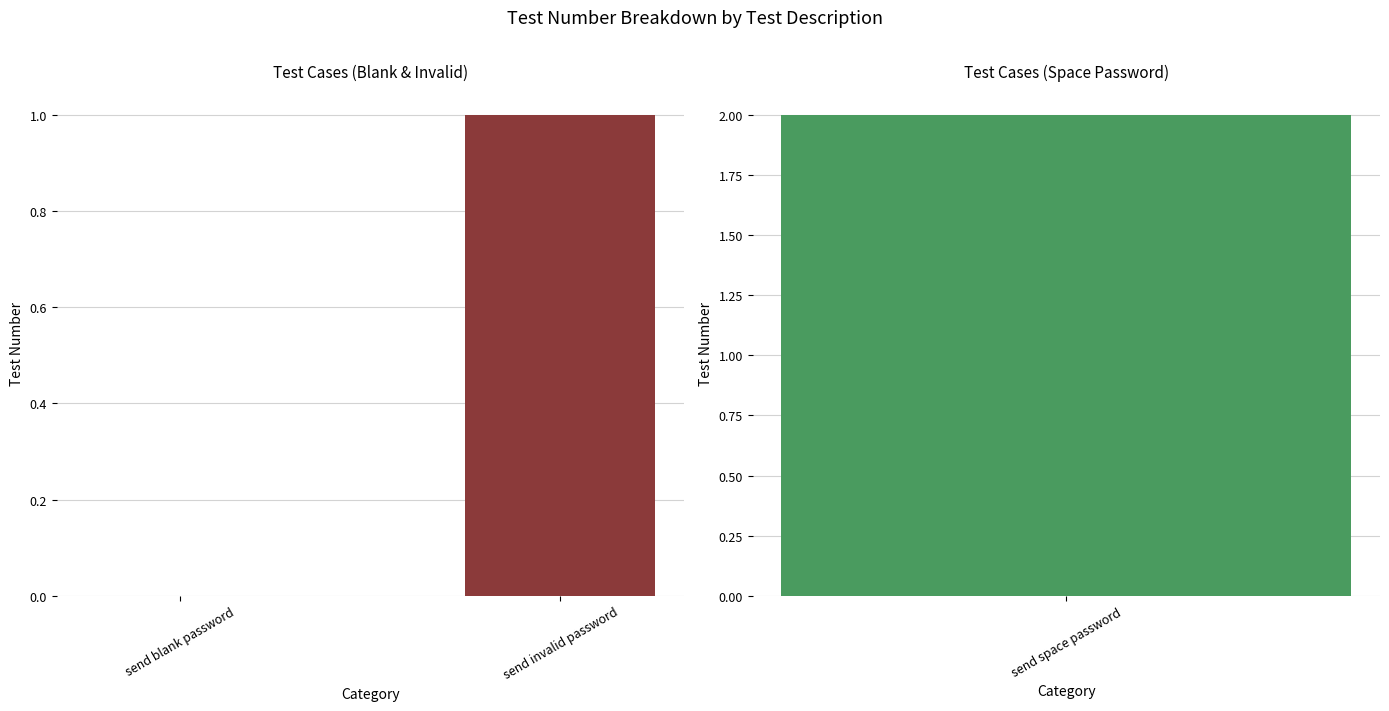

Does the chart contain any negative values?

No